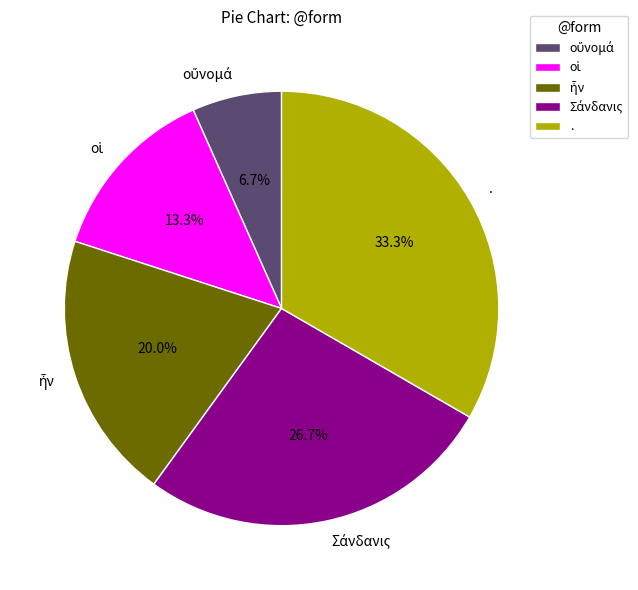

Which category has the biggest portion of the pie?

.